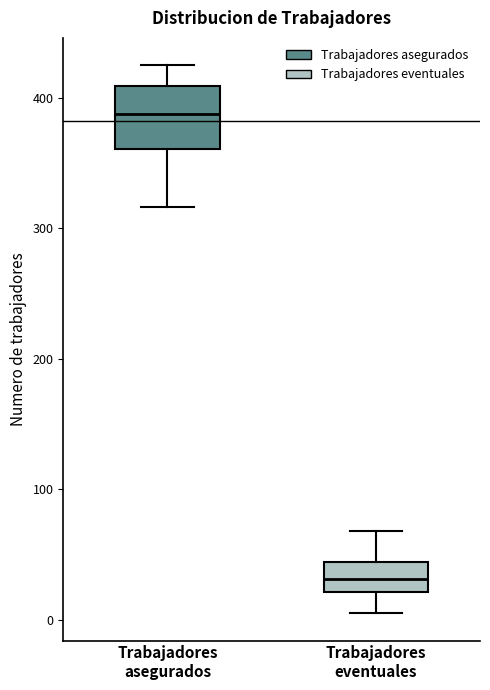

Reading left to right, read every box against the y-axis: the position of its median line, the range the box covers, and the ends of its whiskers. The values are not printed on the chart, so give them approximately, as read against the axis.

Trabajadores asegurados: median 390, box 360 to 410, whiskers 320 to 430
Trabajadores eventuales: median 30, box 20 to 40, whiskers 10 to 70